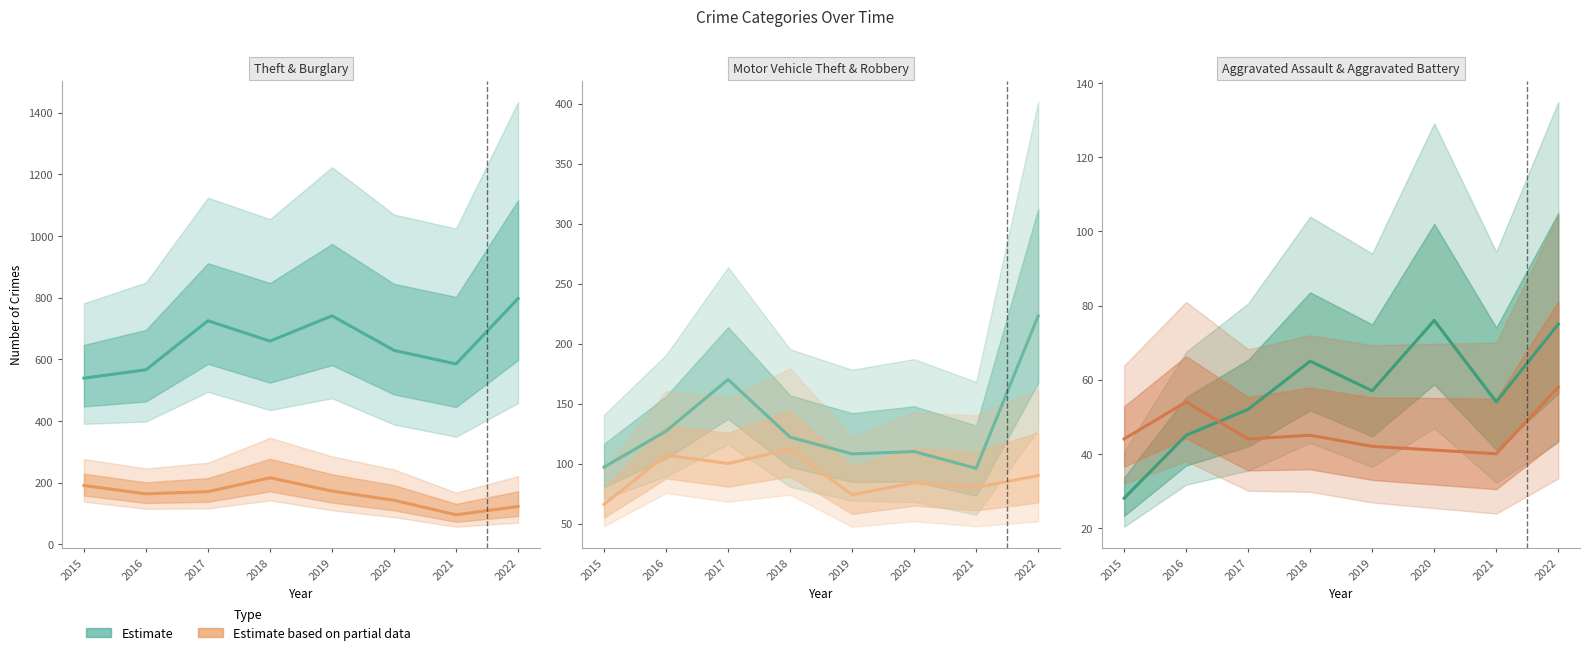

At which label does Aggravated Battery reach its peak?

2022